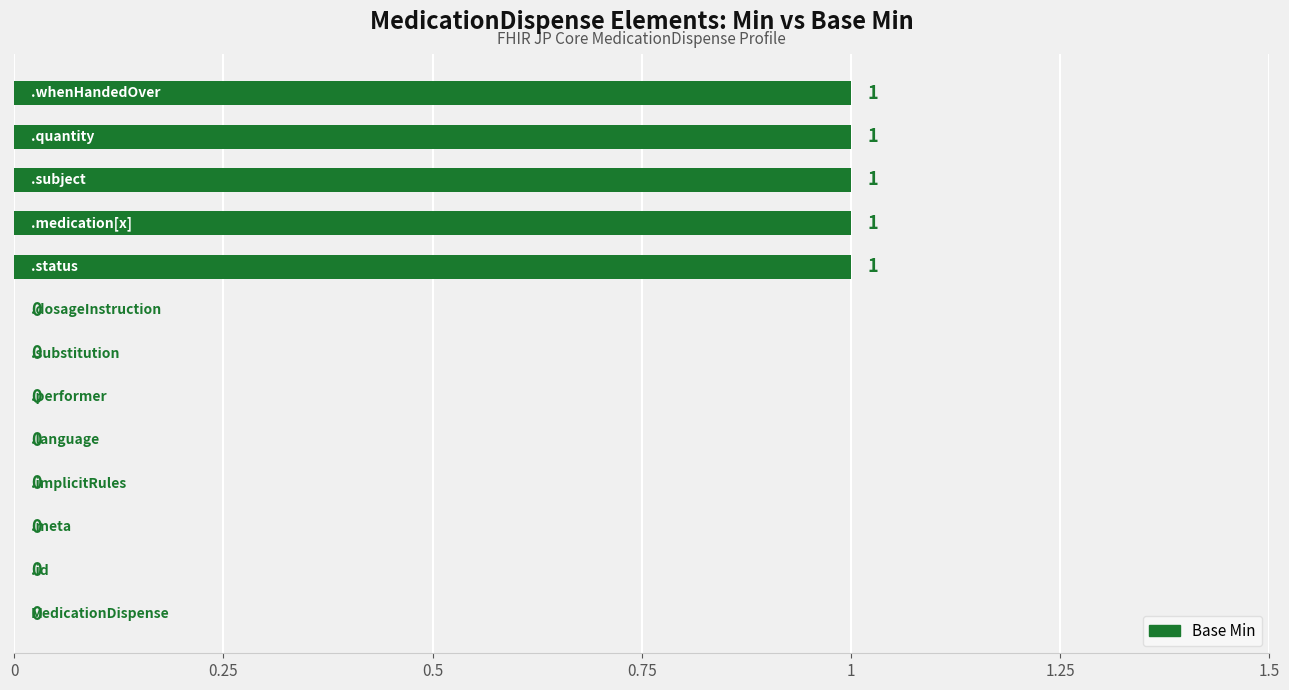

What is the sum of all values?

5